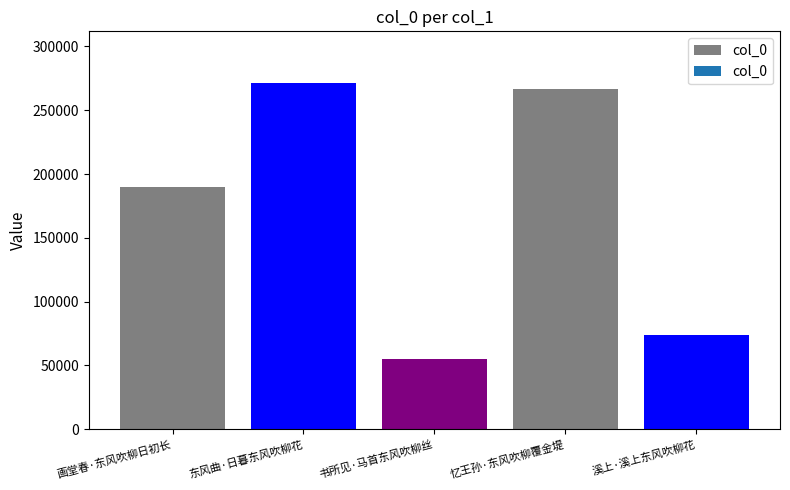

What value does the data have at 画堂春·东风吹柳日初长, to the nearest 50?

189600